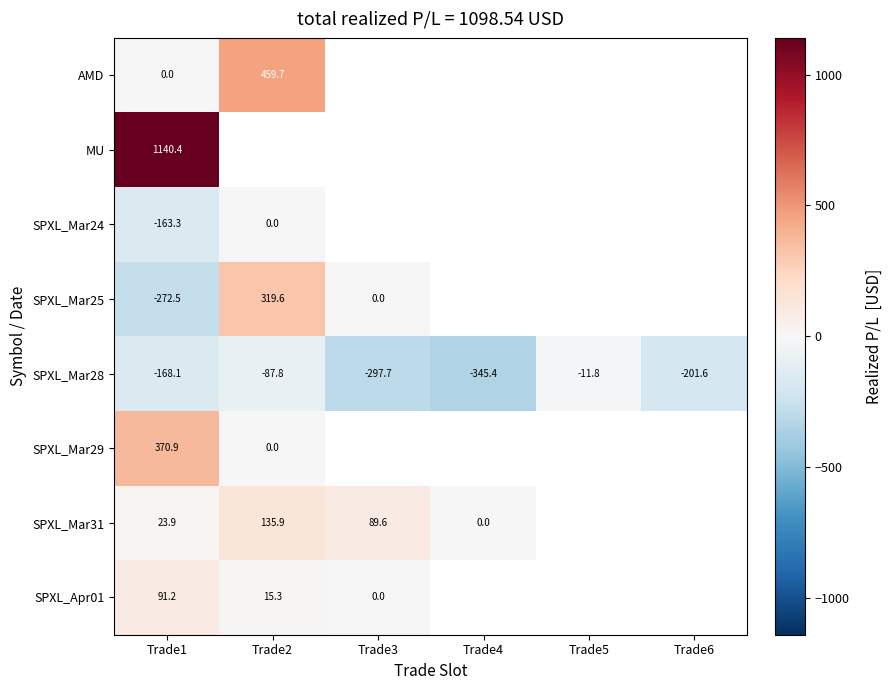

At how many categories does at least one series exceed 953?

1